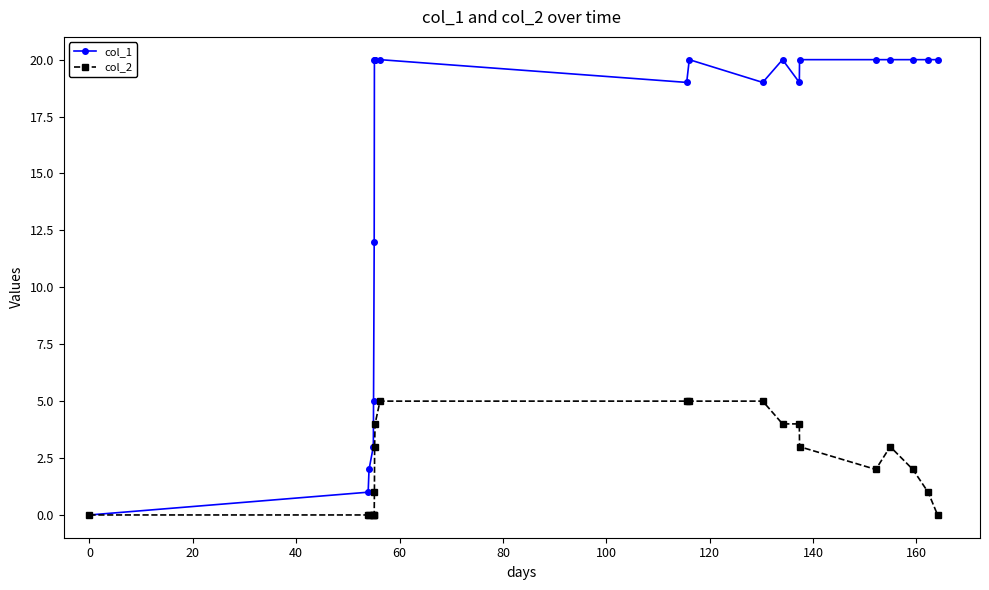

List the series in order of their overall mean, lowest first.

col_2, col_1